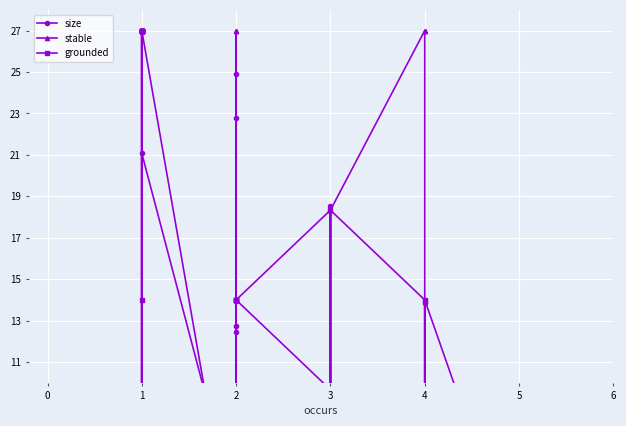

How many data points in stable are above 18?

20